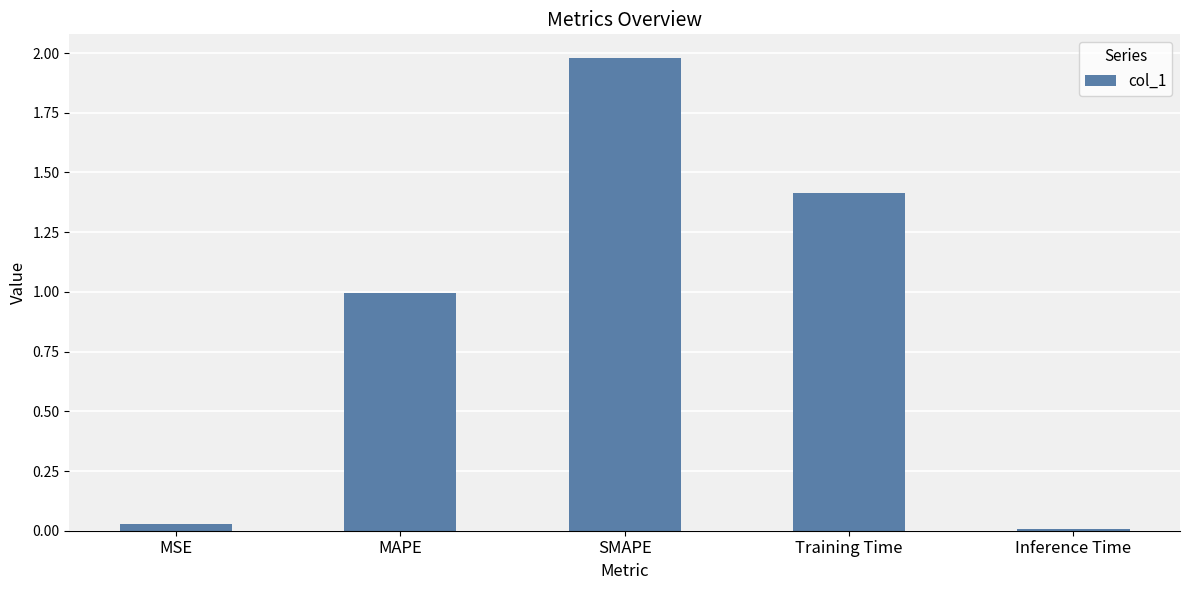

The chart shows a value of 0.6 at SMAPE. True or false?

False